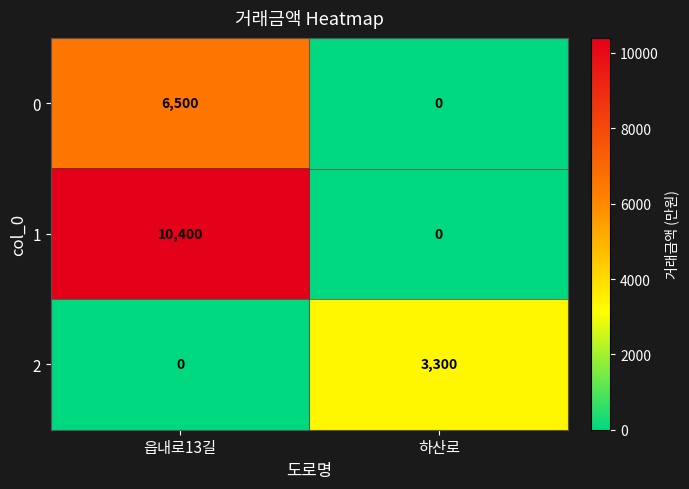

Read the 2 value at 하산로, to the nearest 50.

3300